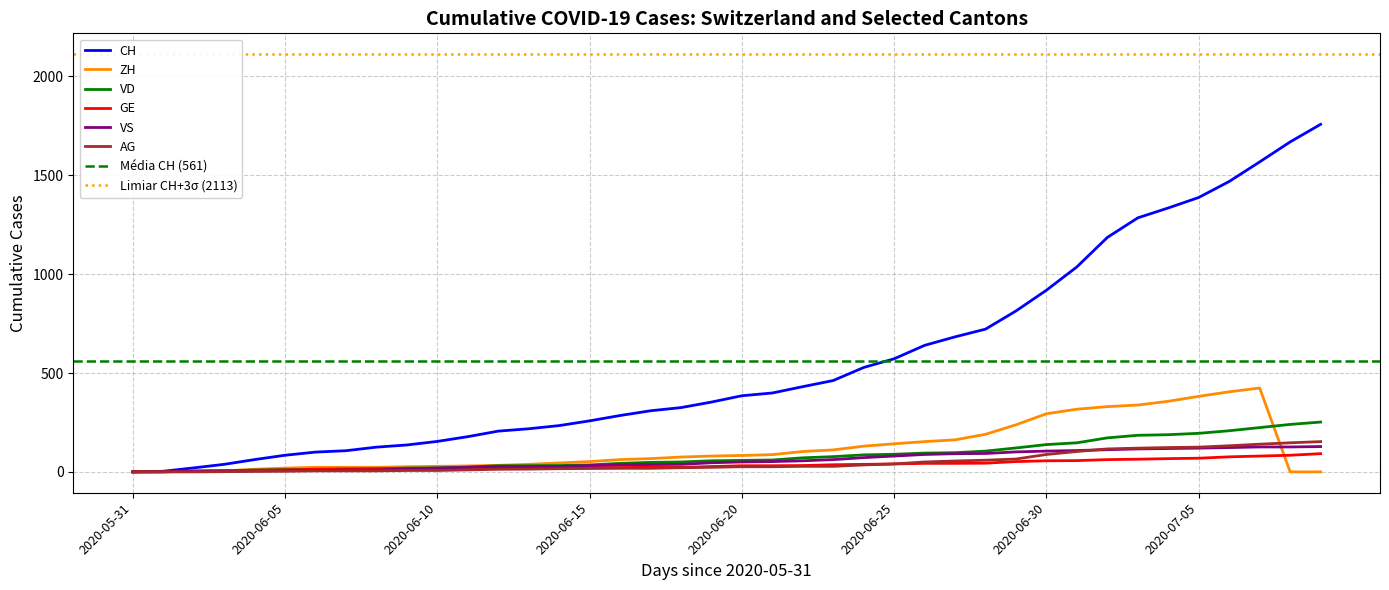

True or false: VS has more than 0 points higher than both neighbors.

False